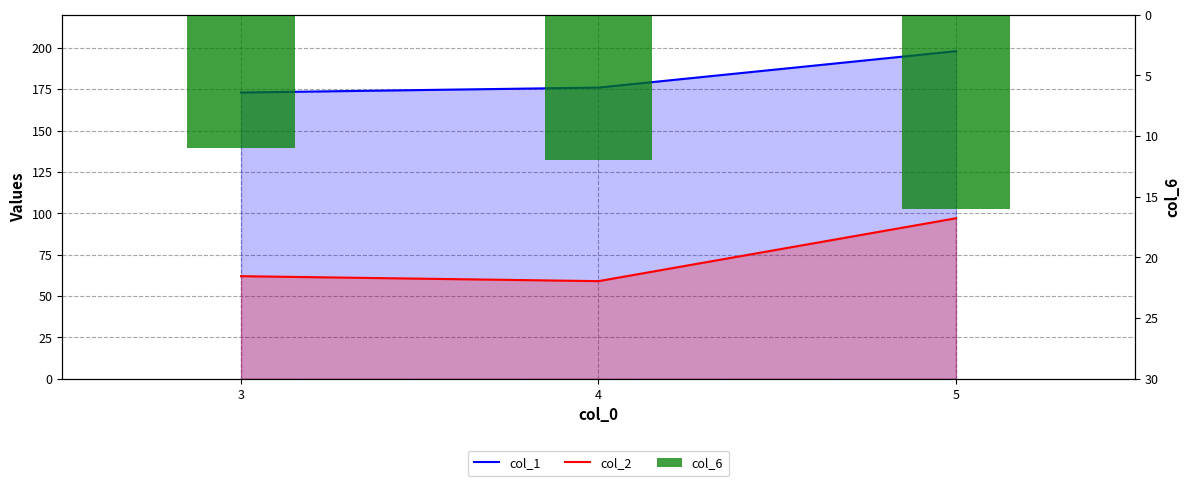

List the series in order of their overall mean, highest first.

col_1, col_2, col_6